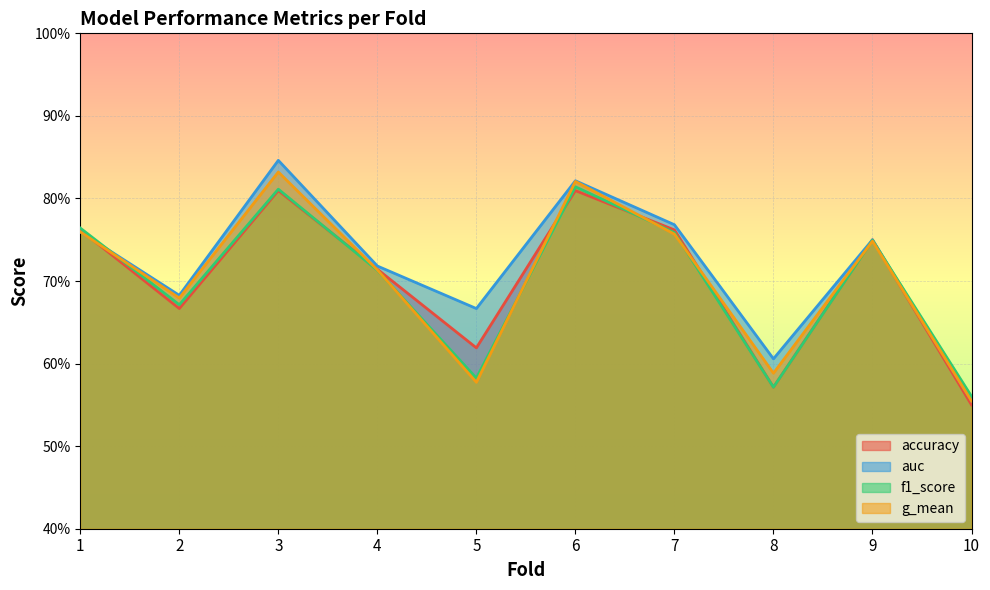

List the labels in order of auc value, largest first.

3, 6, 7, 1, 9, 4, 2, 5, 8, 10